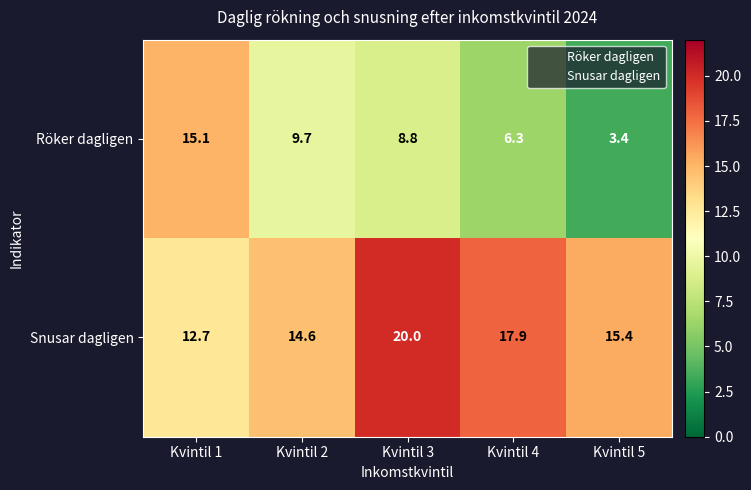

Is the value of Röker dagligen at Kvintil 3 greater than the value of Snusar dagligen at Kvintil 5?

No